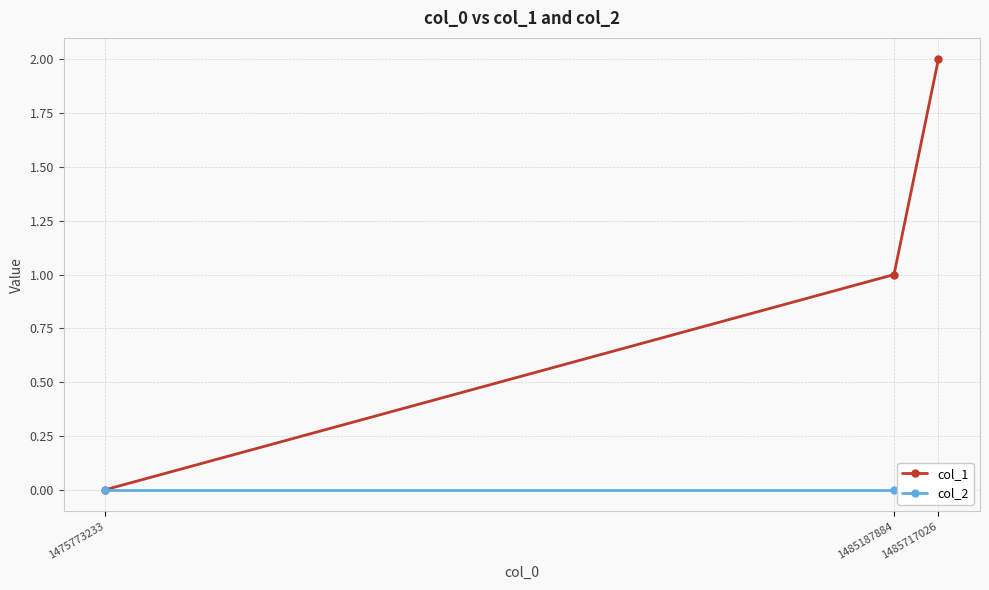

Which series has the largest range (max minus min)?

col_1